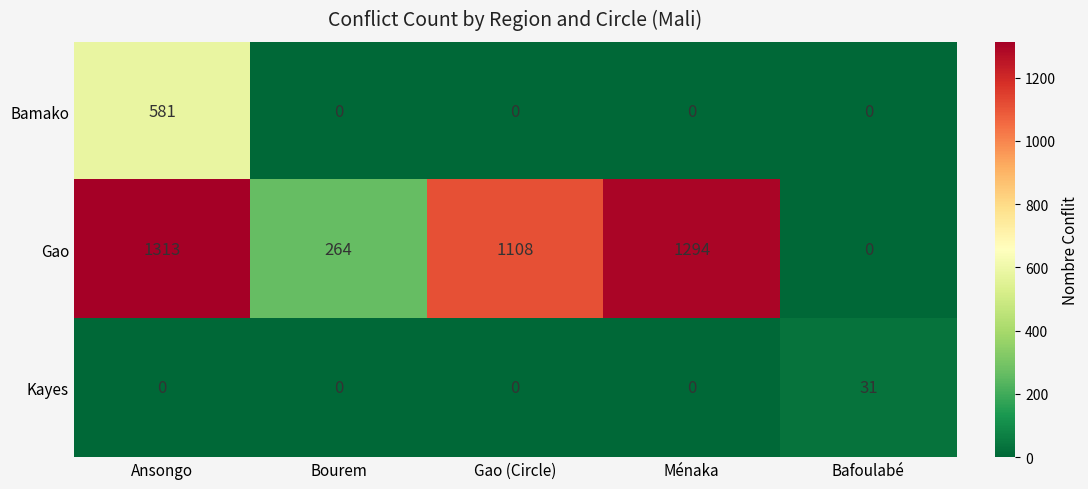

The value of Gao at Gao (Circle) is 1925. True or false?

False